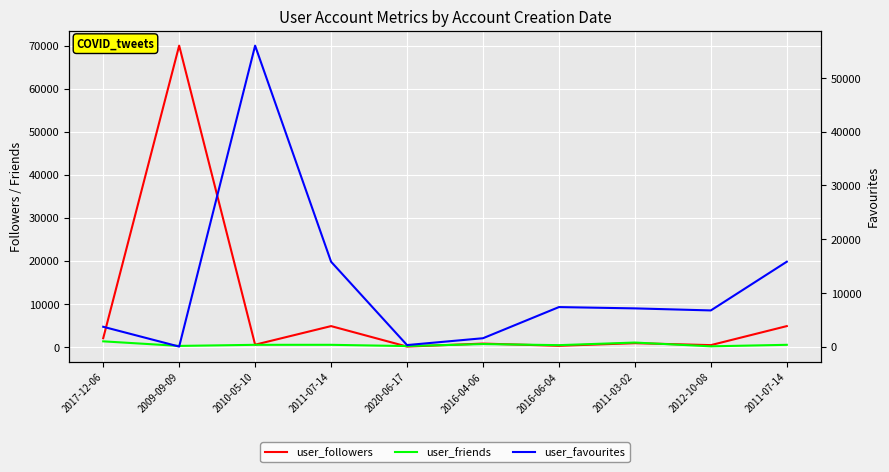

True or false: user_favourites and user_friends intersect in this chart.

True